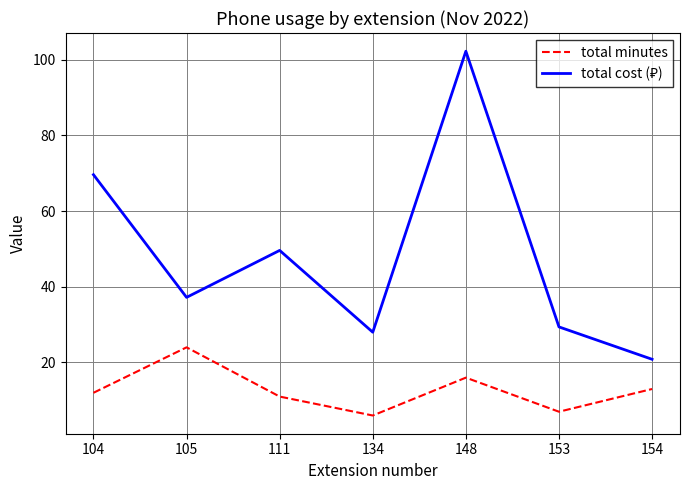

What is the smallest value displayed?

6.0